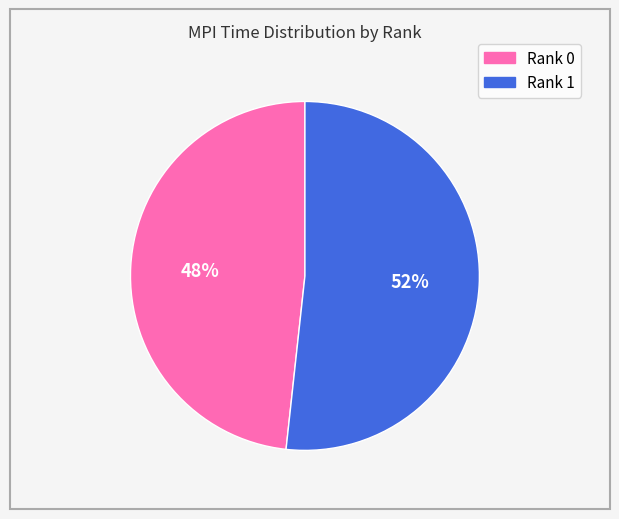

To the nearest percent, what is the average slice percentage?

50%